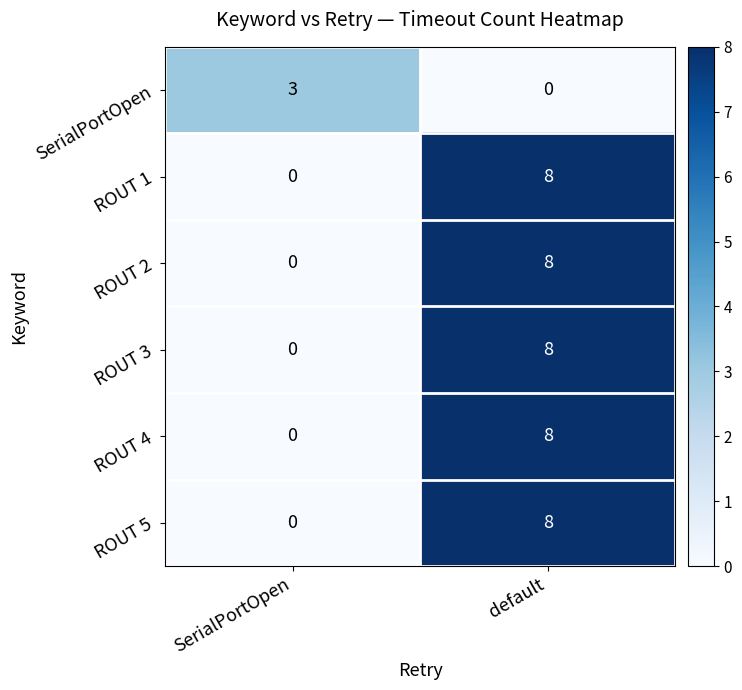

Is it true that ROUT 5 equals 8 at default?

True